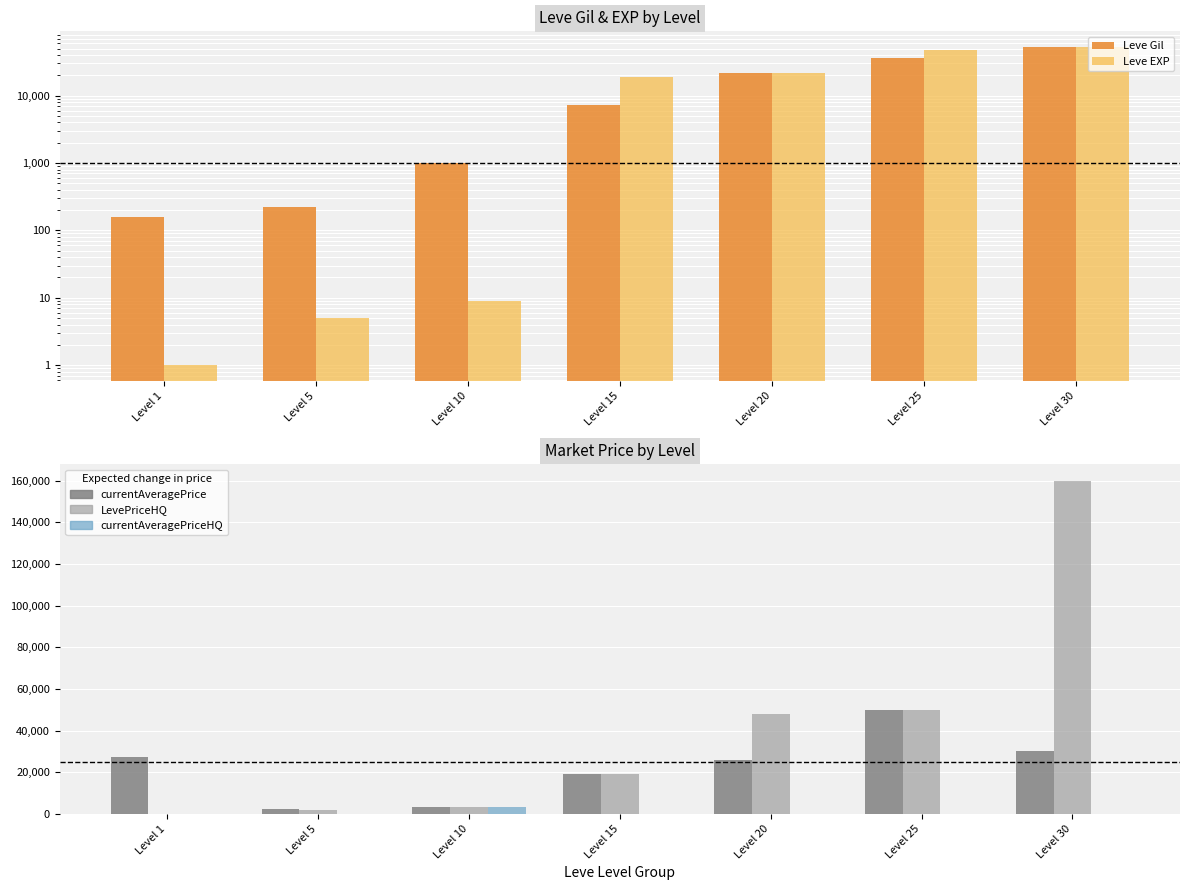

Reading left to right, list all the values displayed in this chart.

Leve Gil: 160	220	990	7170	21600	36390	52220
Leve EXP: 1	5	9	18910	21600	47200	52220
currentAveragePrice: 27128	2507	3168	19246	25999	50000	30000
LevePriceHQ: 0	2000	3168	19246	48000	50000	160000
currentAveragePriceHQ: 0	0	3168	0	0	0	0